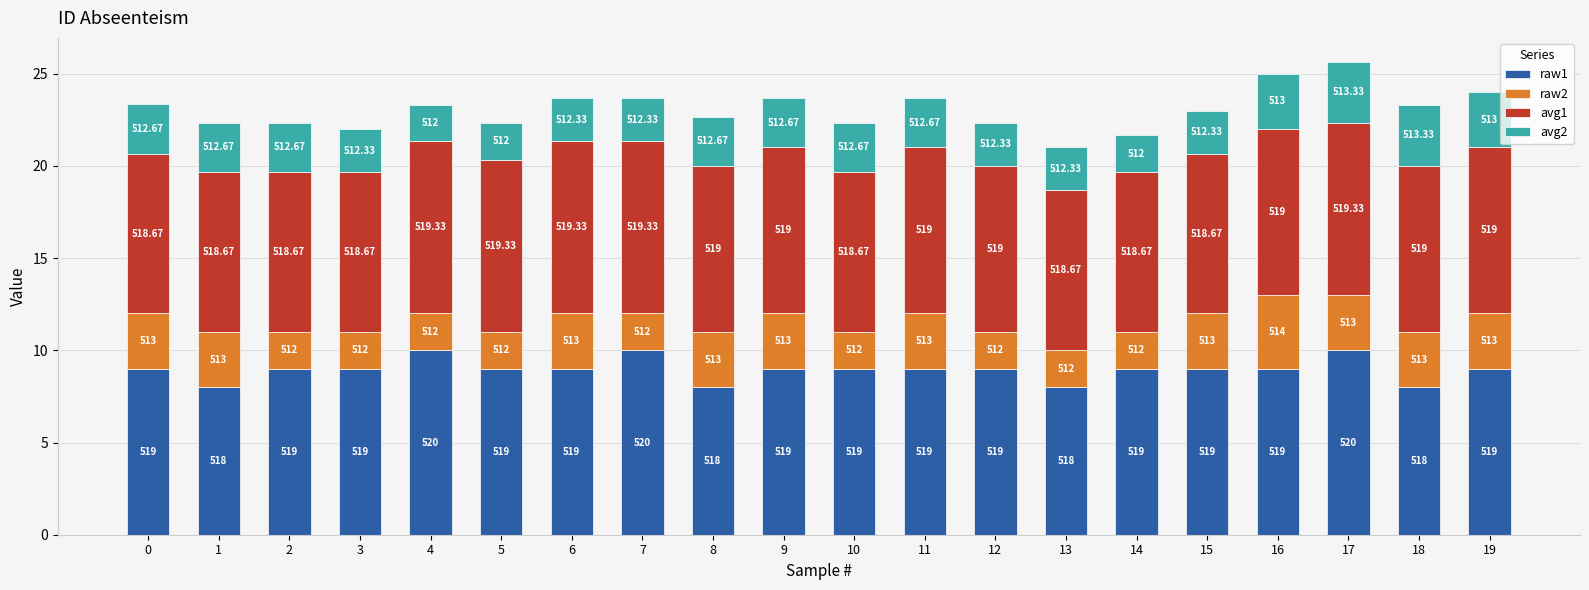

Rank the series at 9 from highest to lowest value.

raw1, avg1, raw2, avg2